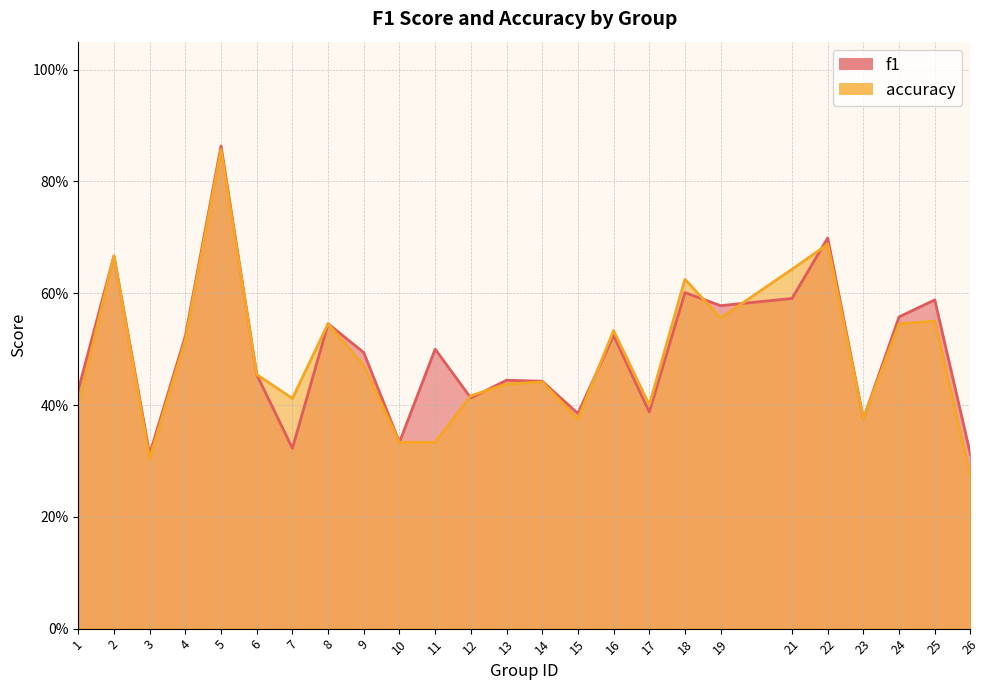

At which category does the chart reach its peak across all series?

5